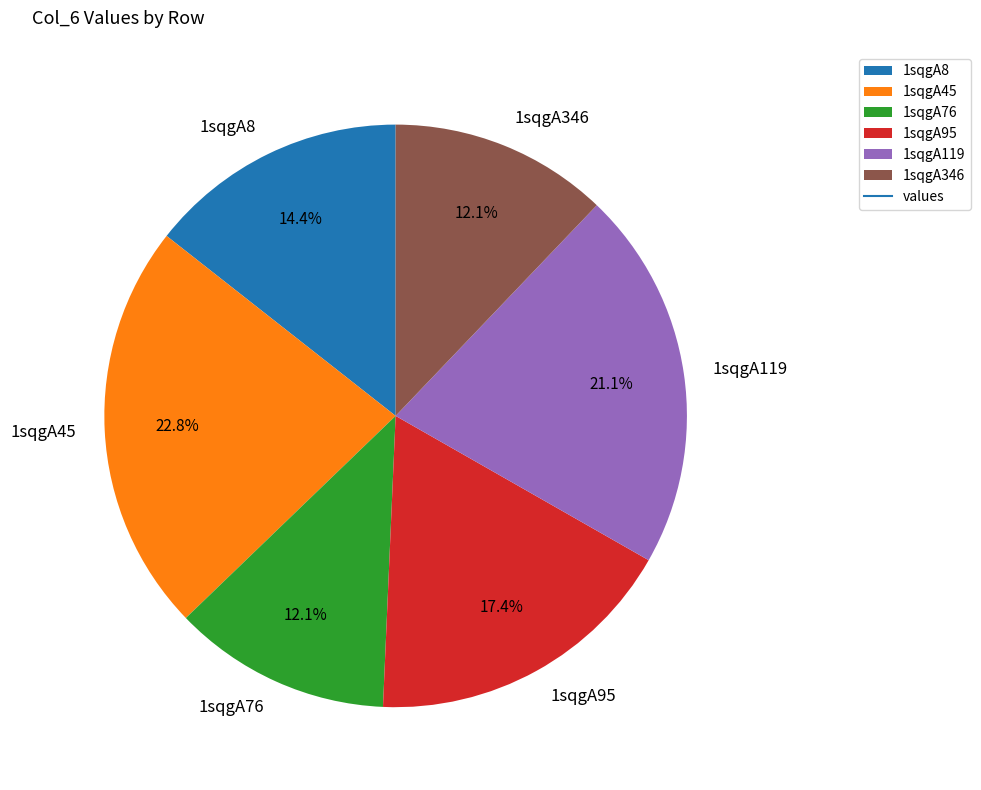

What percentage do 1sqgA119 and 1sqgA45 together represent?

43.9%